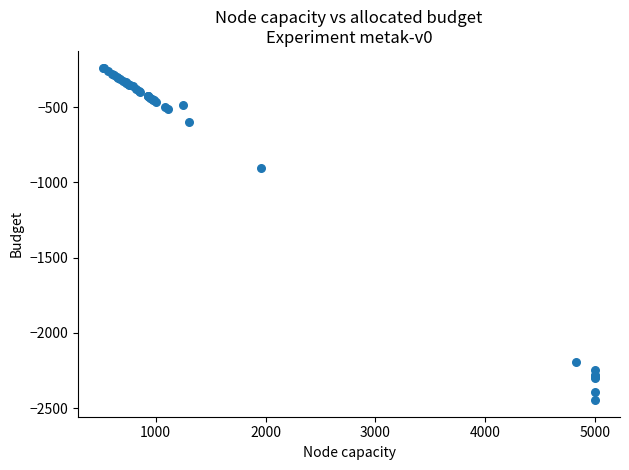

What Y value in the scatter plot is closest to -1341?

-902.9